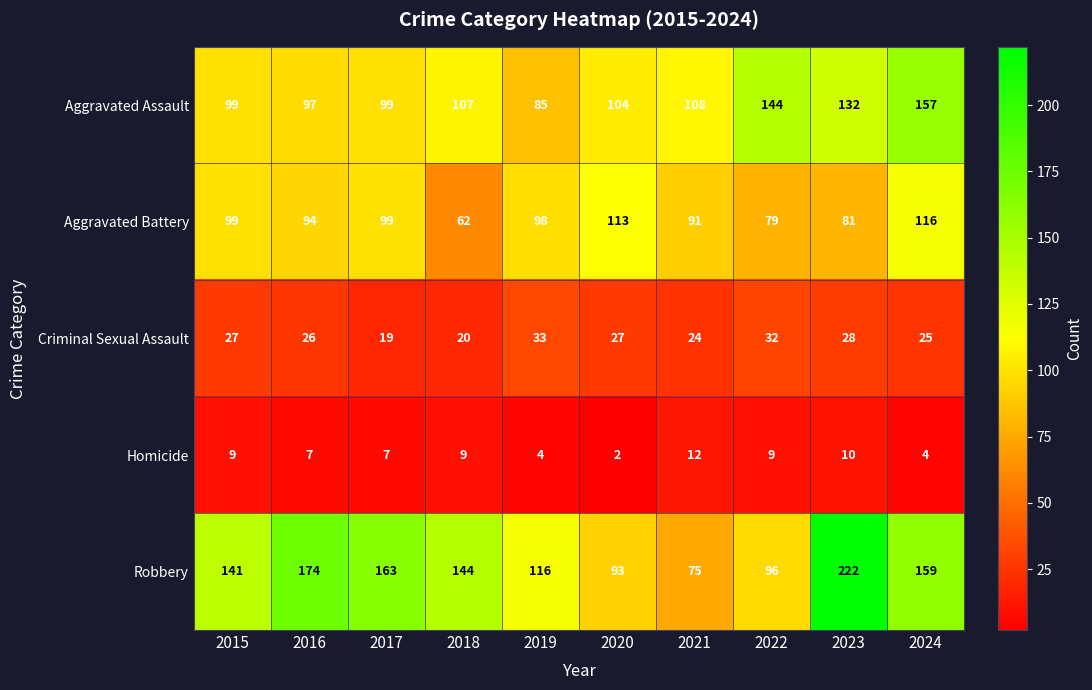

How many distinct data groups are displayed?

5